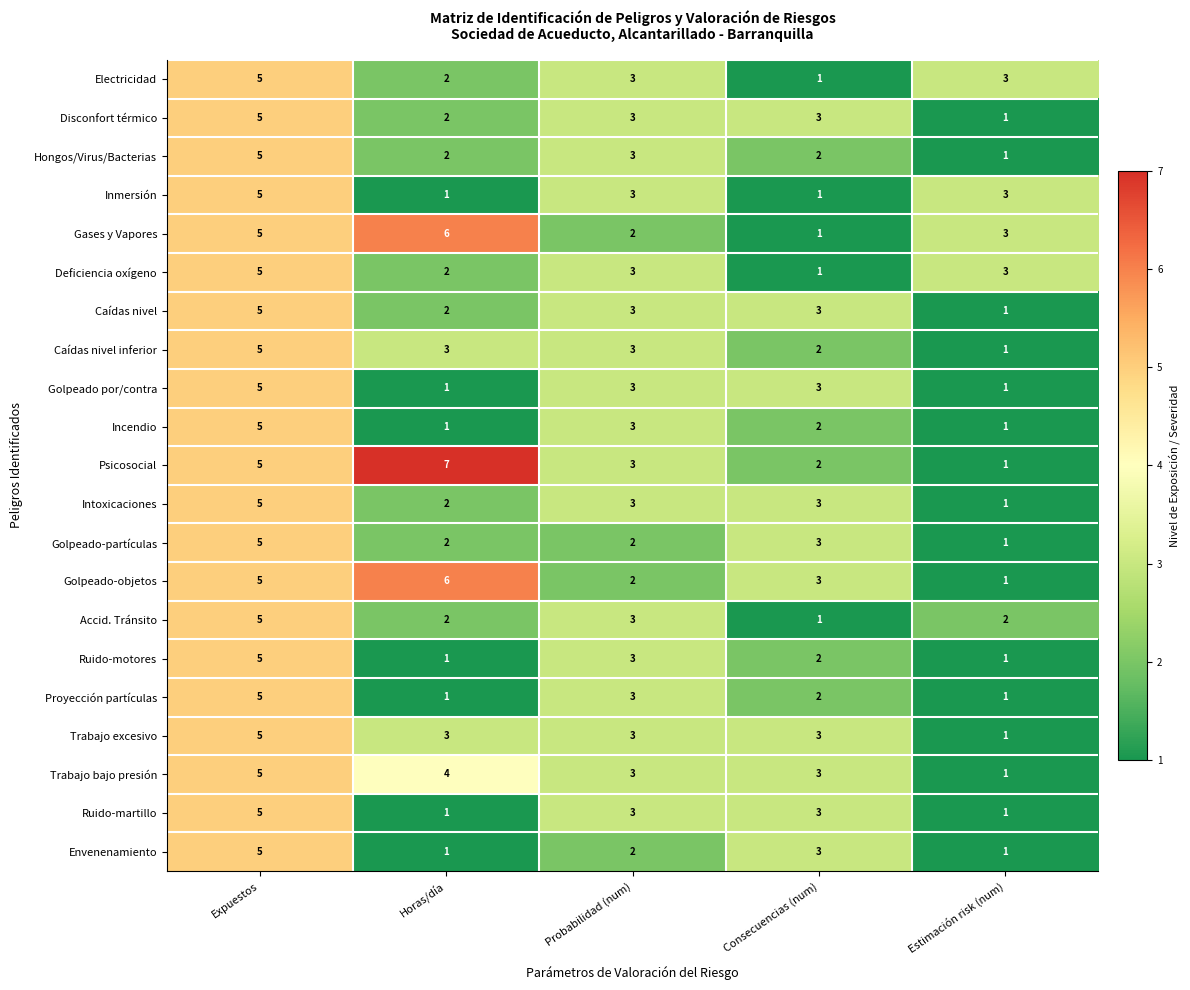

What is the greatest value displayed?

7